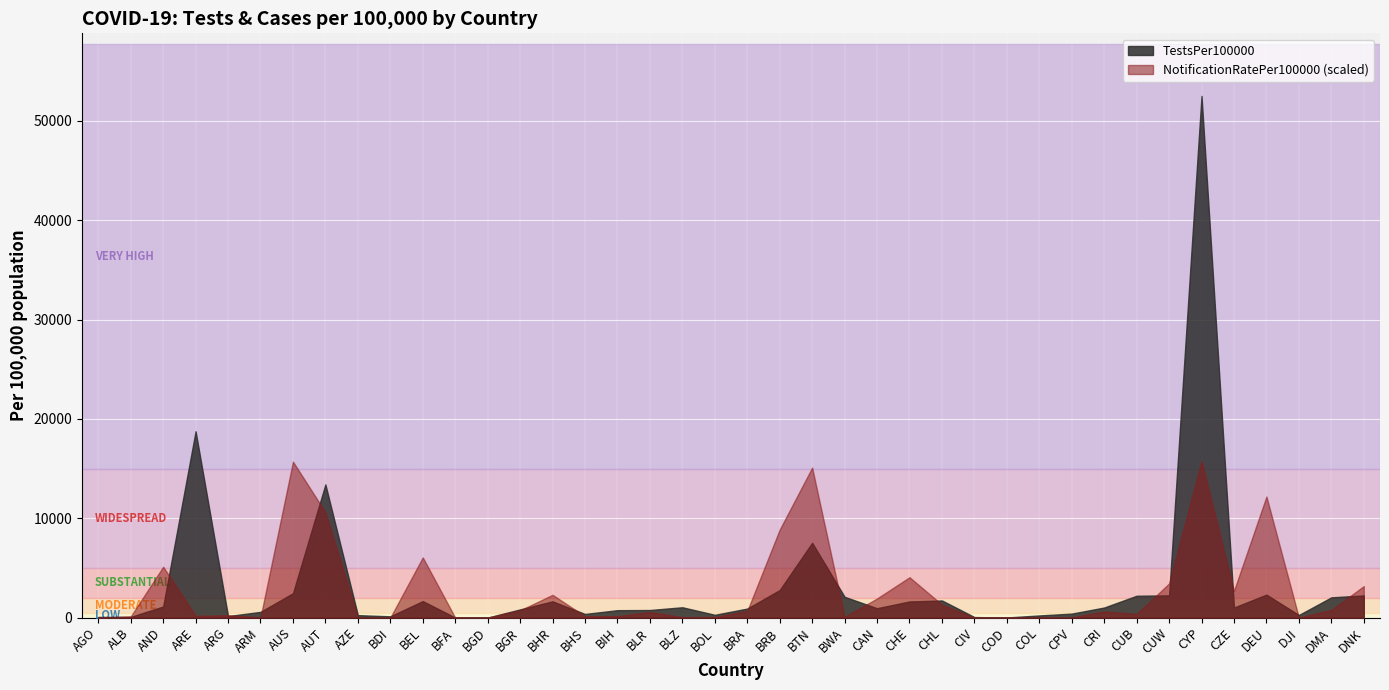

List the series in order of their overall mean, highest first.

TestsPer100000, NotificationRatePer100000